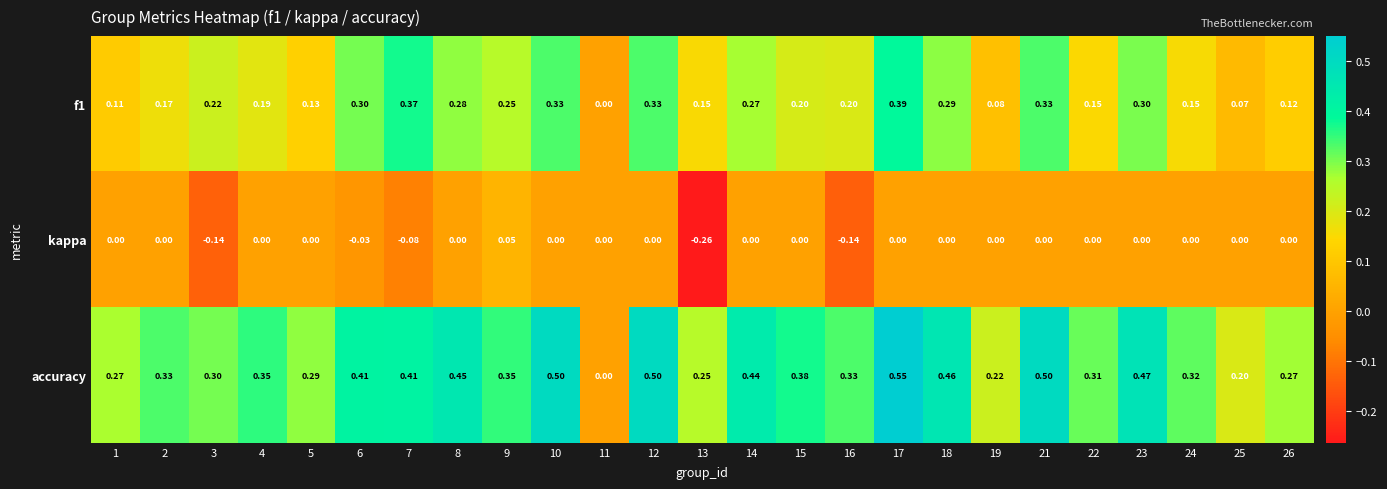

Between 23 and 25, which series saw the biggest shift?

accuracy